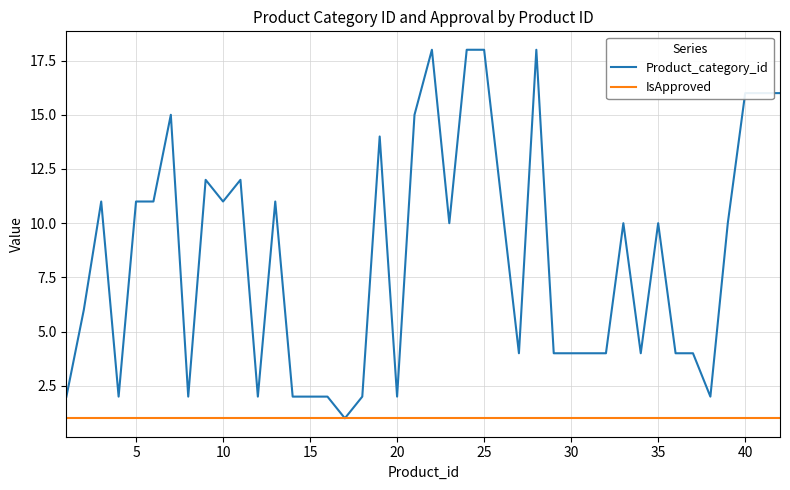

Reading right to left, what are all the values shown in this chart?

Product_category_id: 16	16	16	10	2	4	4	10	4	10	4	4	4	18	4	18	18	10	18	15	2	14	2	1	2	2	2	11	2	12	11	12	2	15	11	11	2	11	6	2
IsApproved: 1	1	1	1	1	1	1	1	1	1	1	1	1	1	1	1	1	1	1	1	1	1	1	1	1	1	1	1	1	1	1	1	1	1	1	1	1	1	1	1